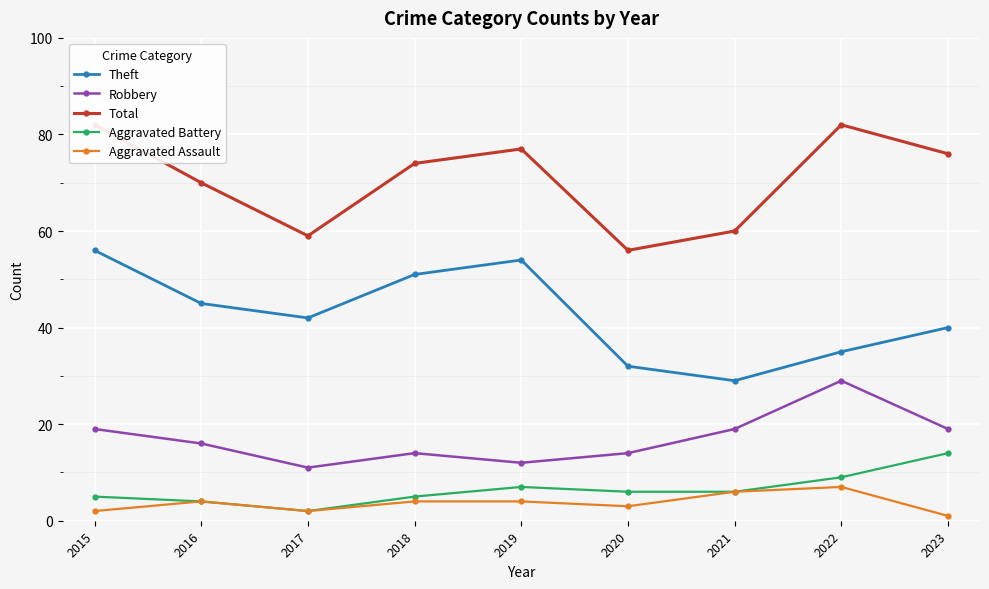

Which series has the widest spread of values?

Theft